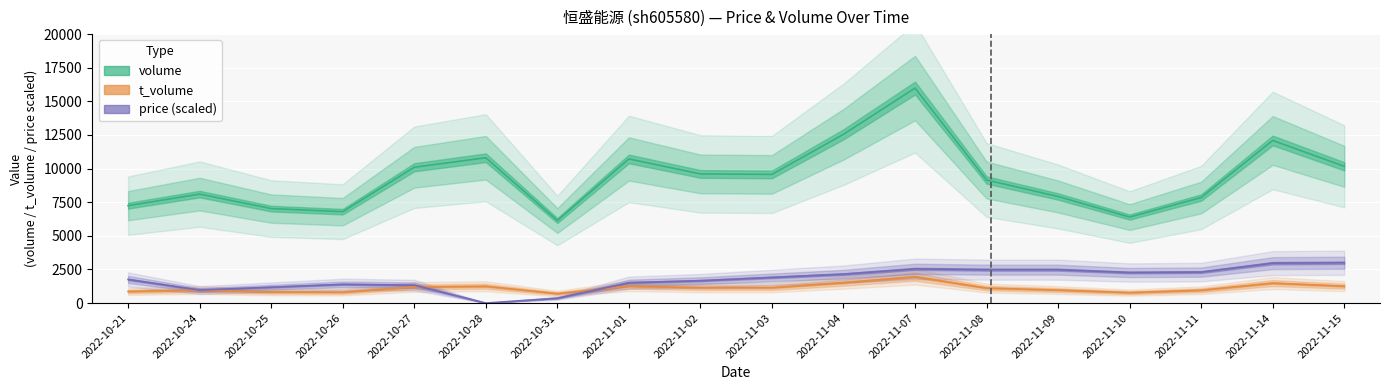

Which has a higher value, 2022-11-04 or 2022-11-10?

2022-11-04